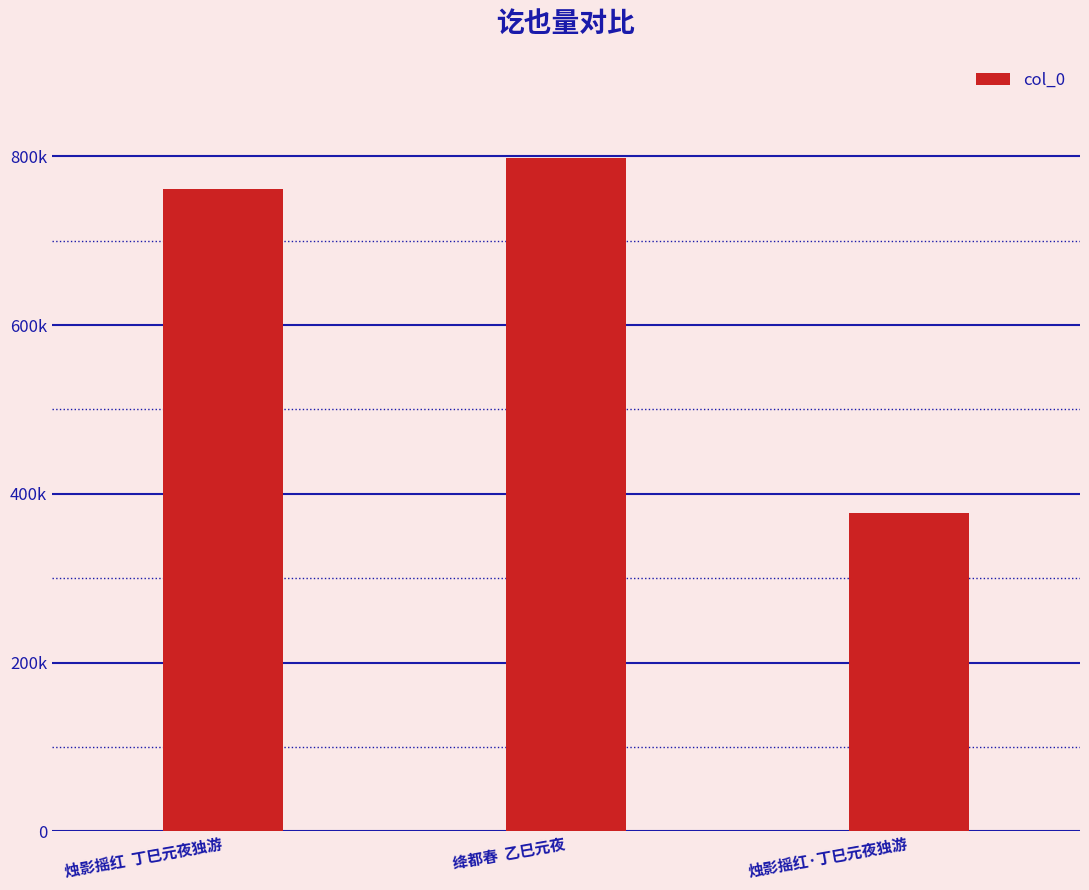

Are the bars horizontal?

No